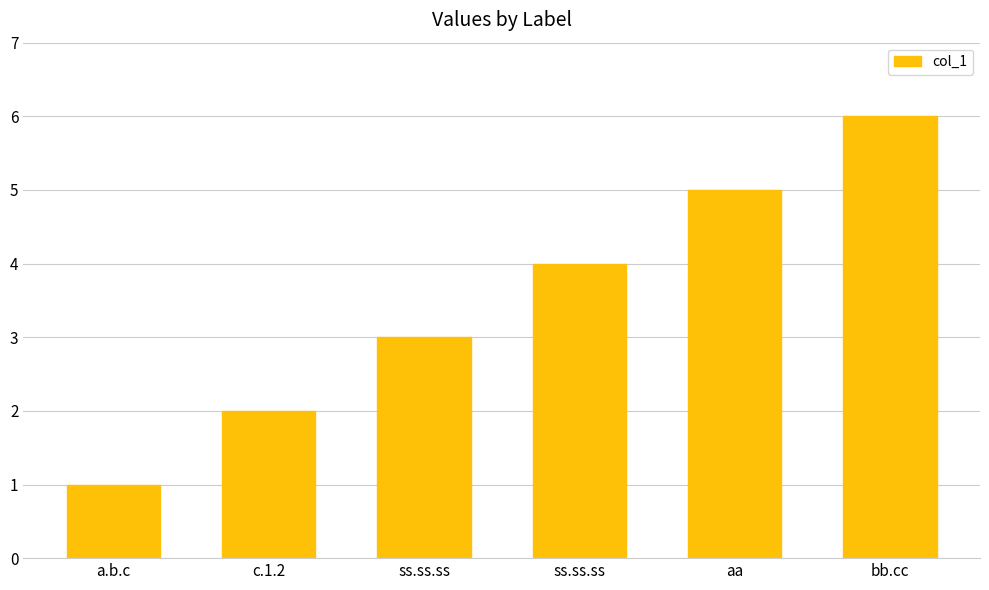

What is the label of the 2nd bar from the left?

c.1.2